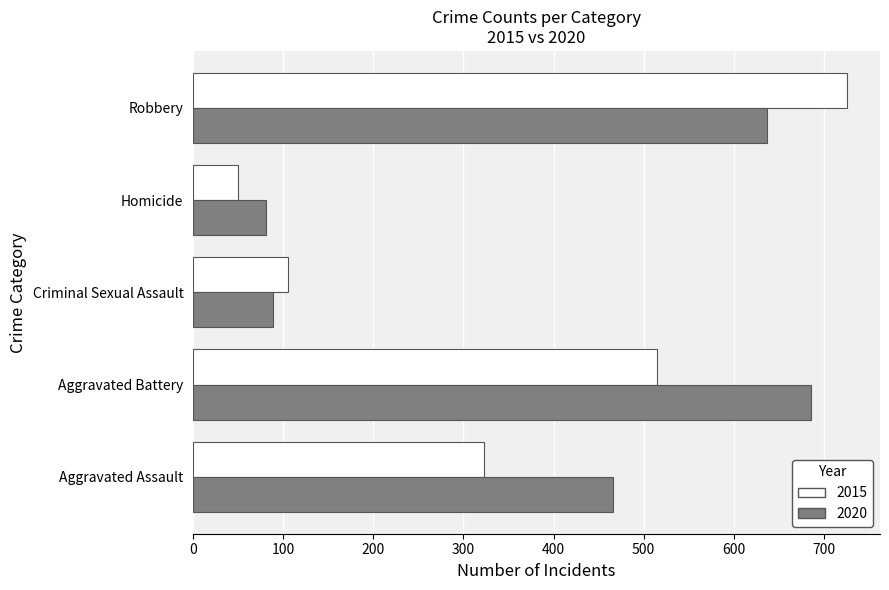

Which series changed the most between Criminal Sexual Assault and Robbery?

2015